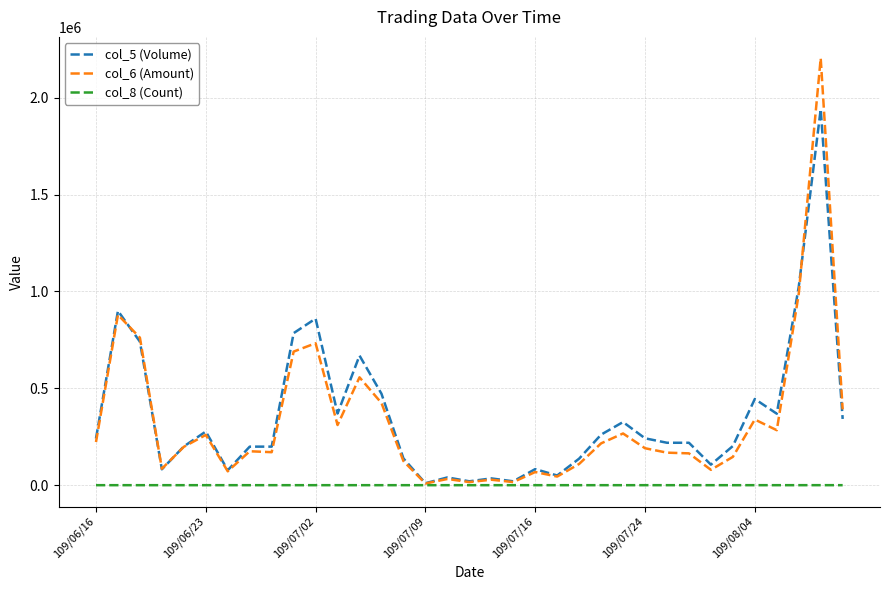

Which series has the largest range (max minus min)?

col_6 (Amount)